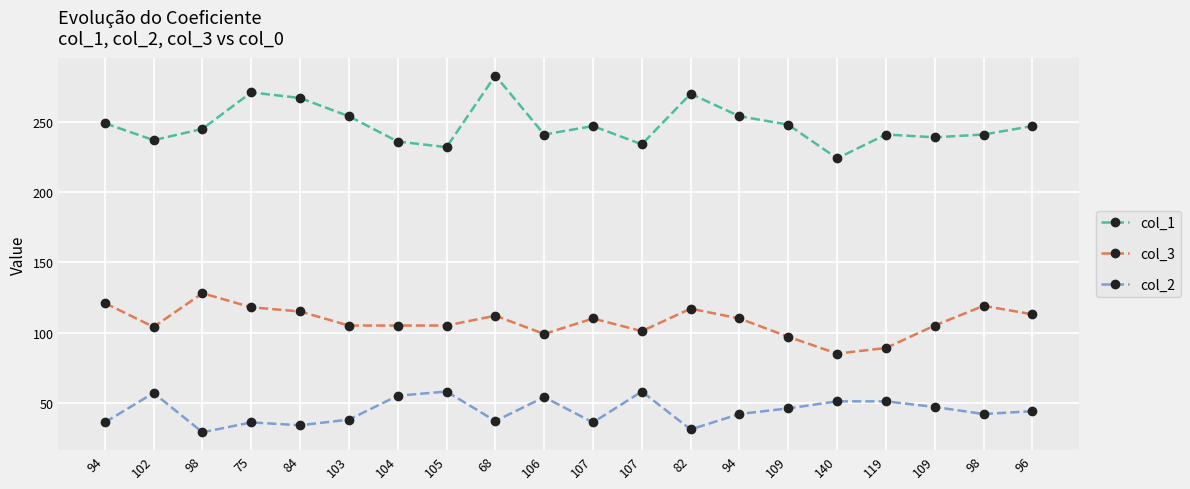

True or false: col_3 has a value of 49 at 94.

False